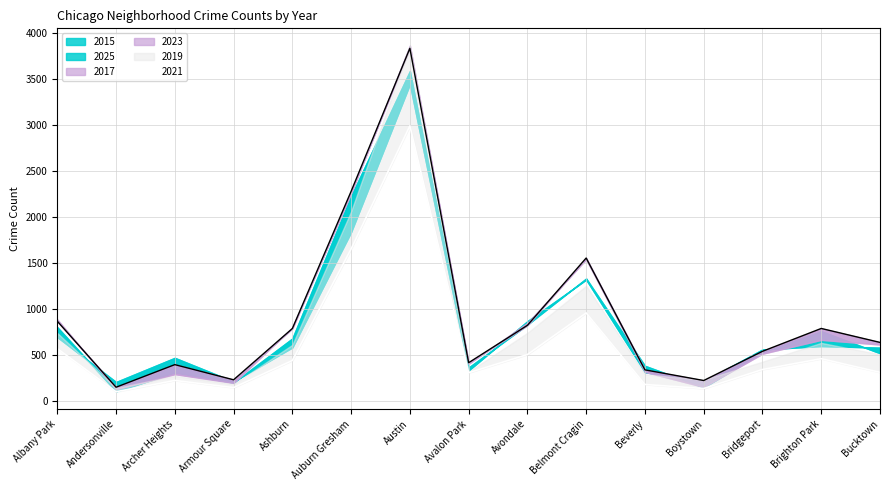

What is the sum of the 2017 values at Boystown and Bucktown?

762